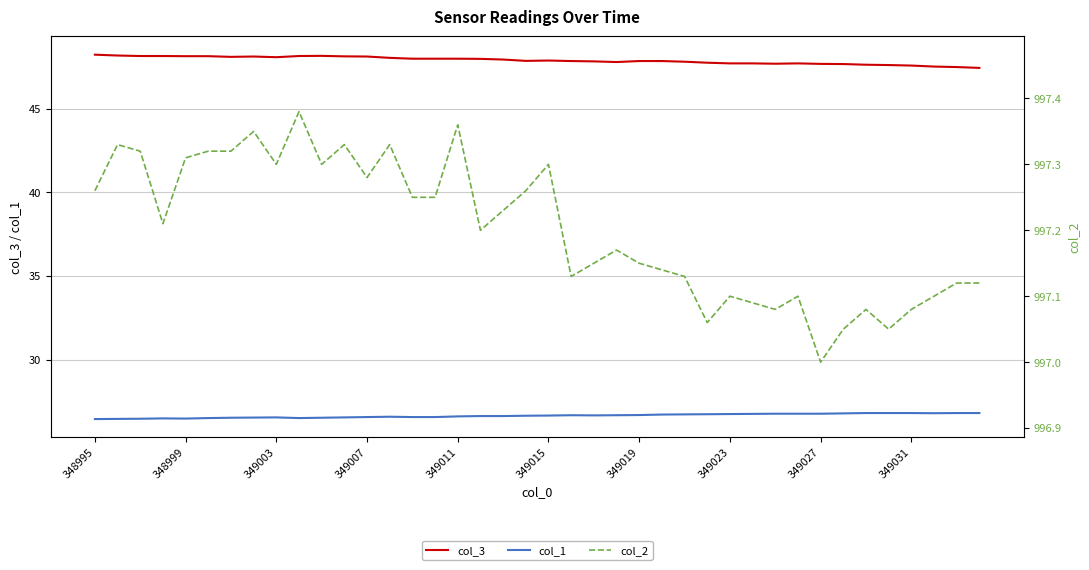

What is the total value across all series at 29?

1071.5